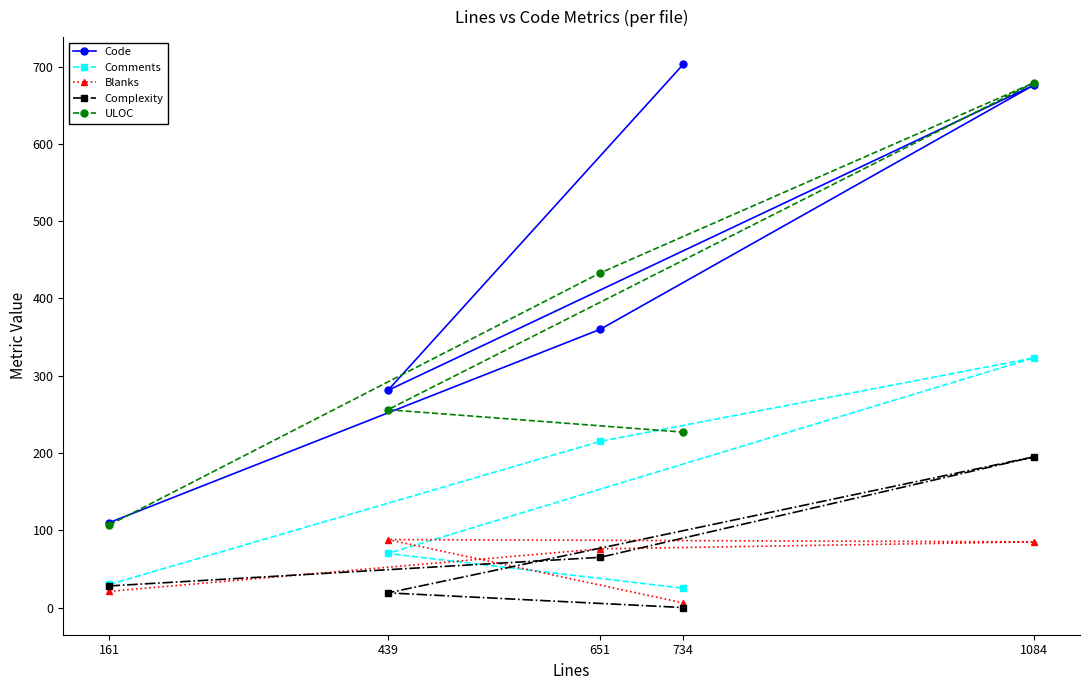

How many distinct data groups are displayed?

5